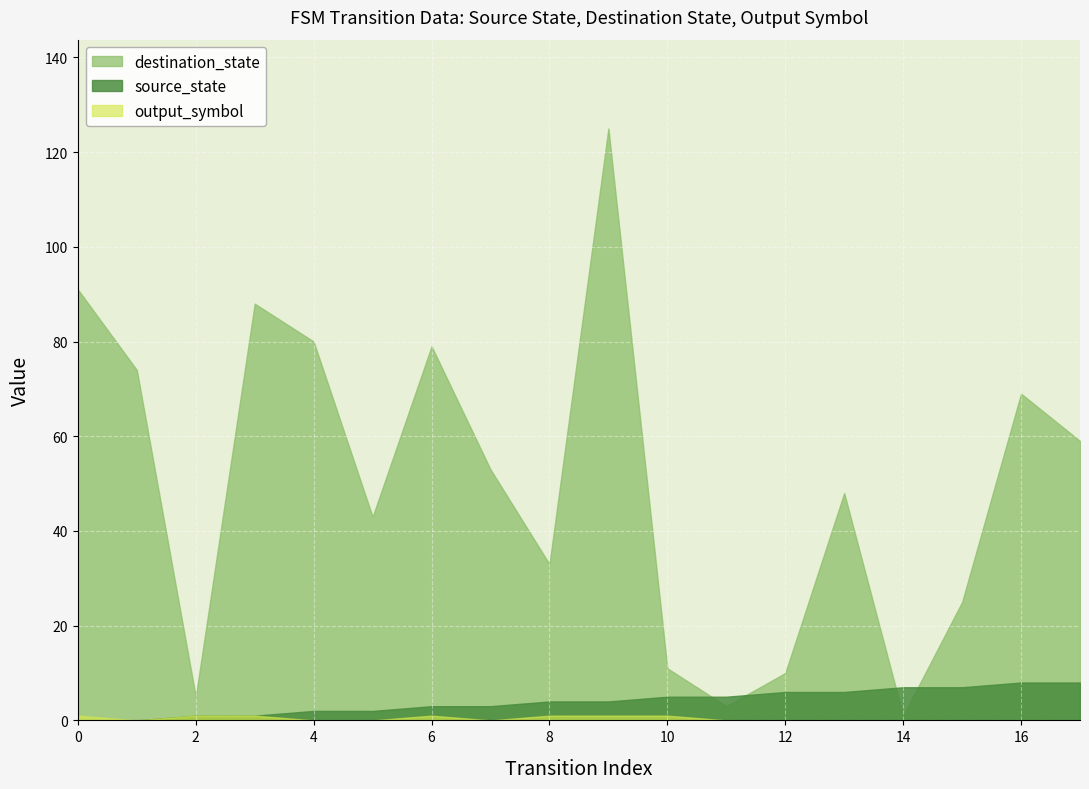

Which series has the largest total across all categories?

destination_state